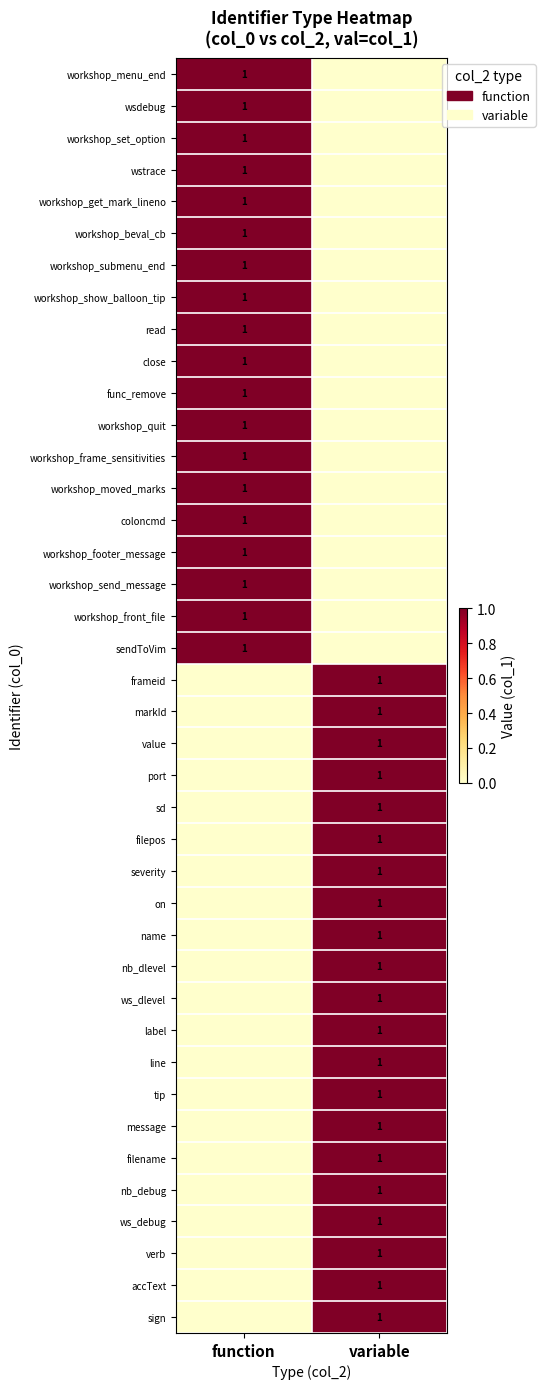

Is it true that message equals 1 at variable?

True